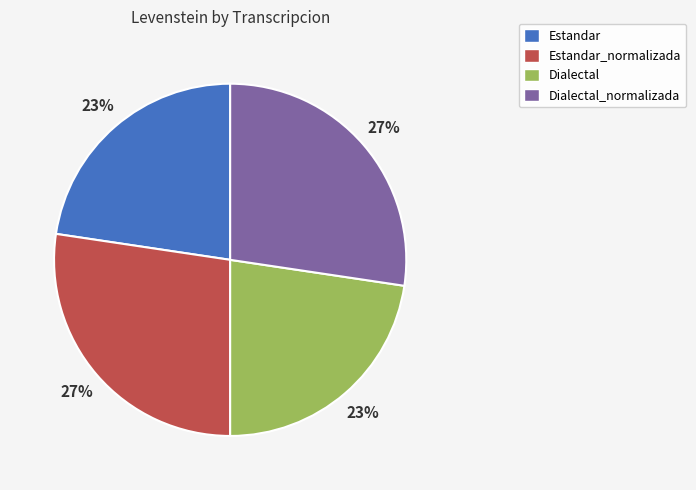

Is there any slice that represents more than half of the pie?

No